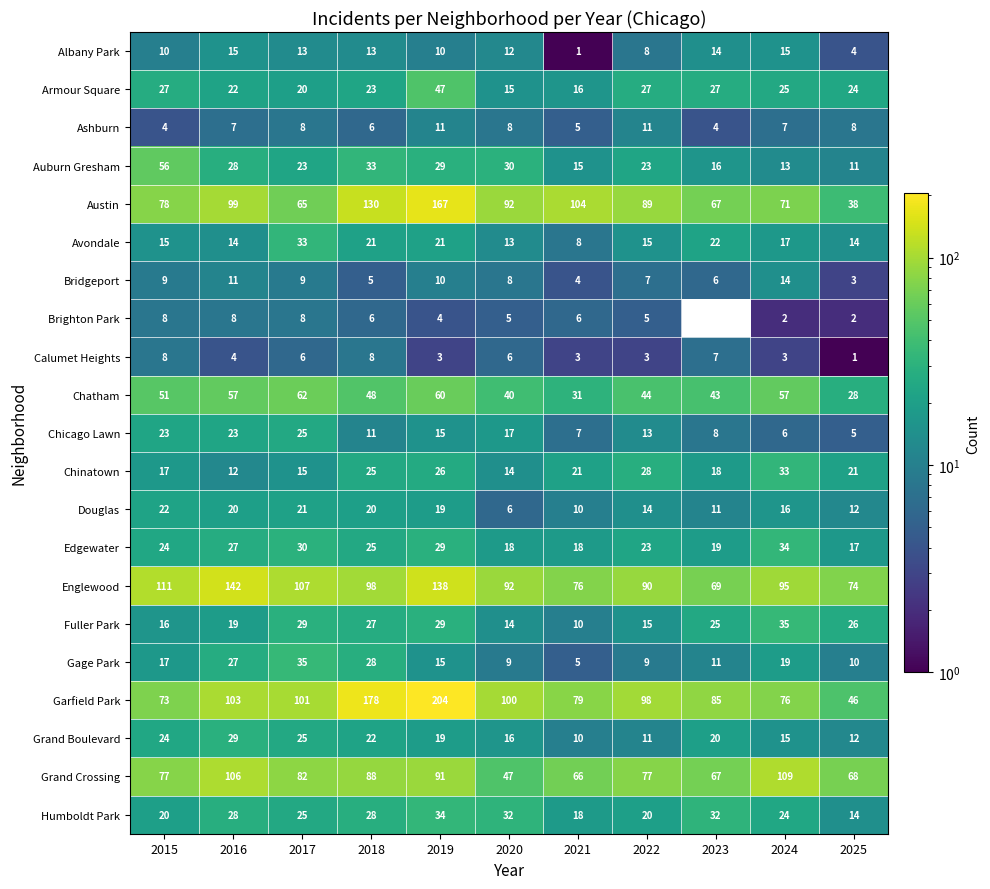

What is the sum of all Austin values?

1000